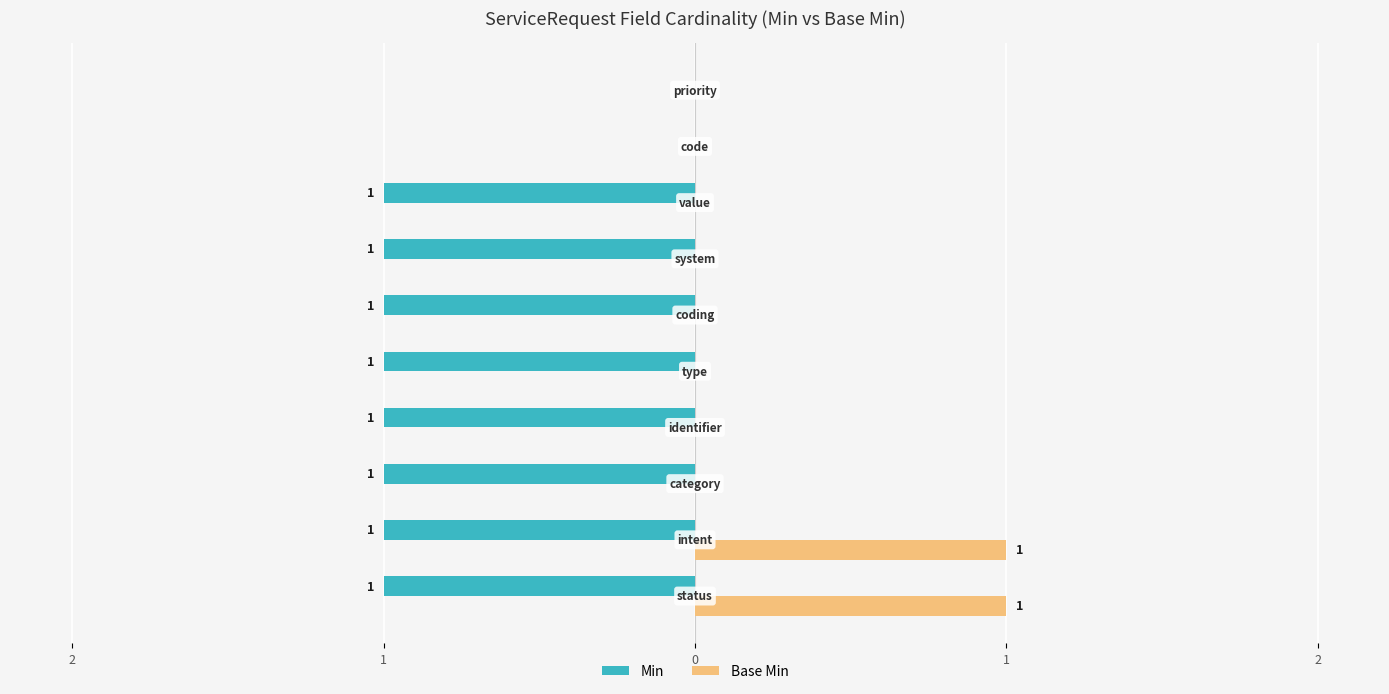

List the series in order of their peak value, lowest first.

Min, Base Min